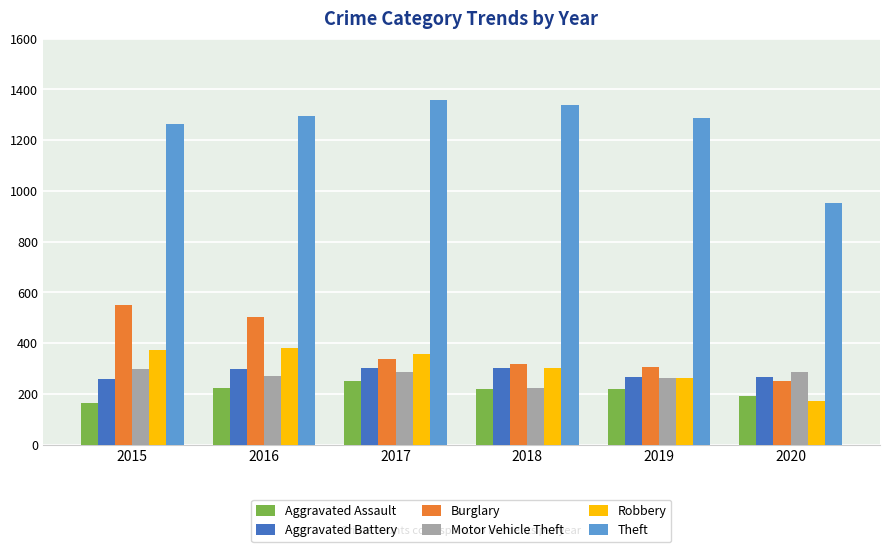

The value of Burglary at 2020 is 250. True or false?

True